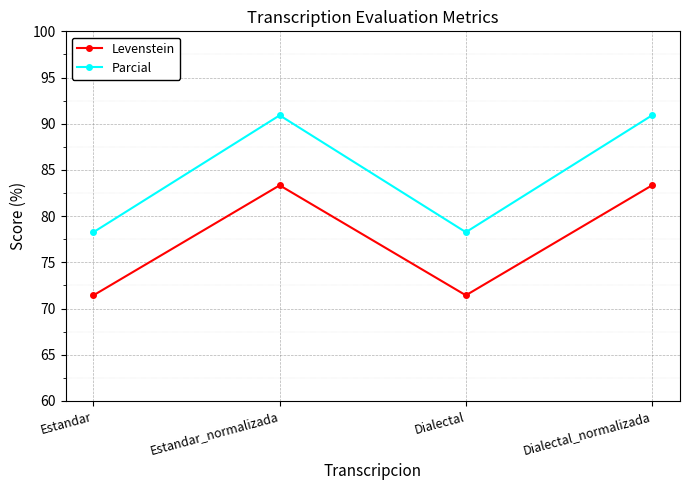

How many lines are shown in the chart?

2